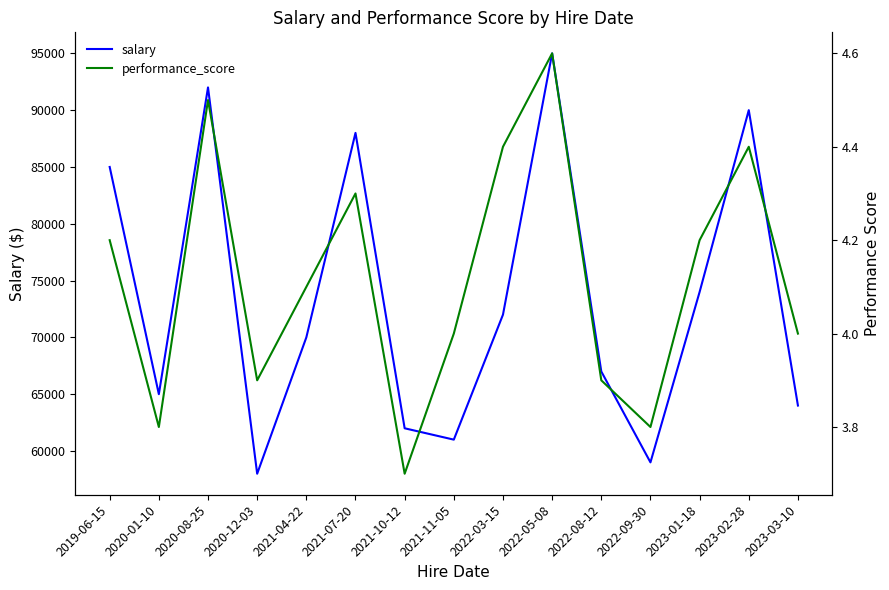

What is the maximum value shown in the chart?

95000.0